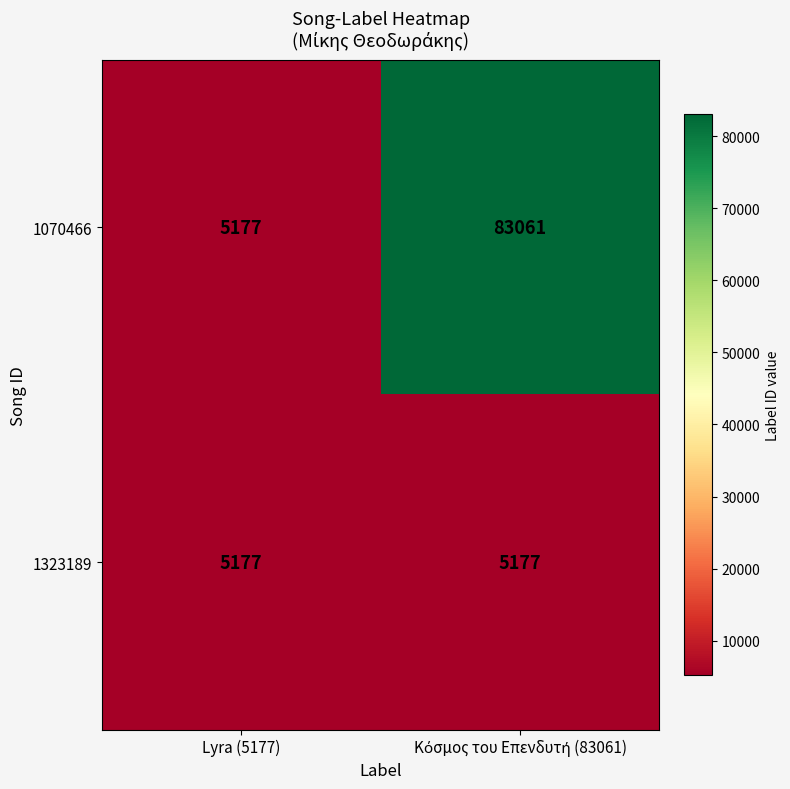

How many data points does each series have?

2